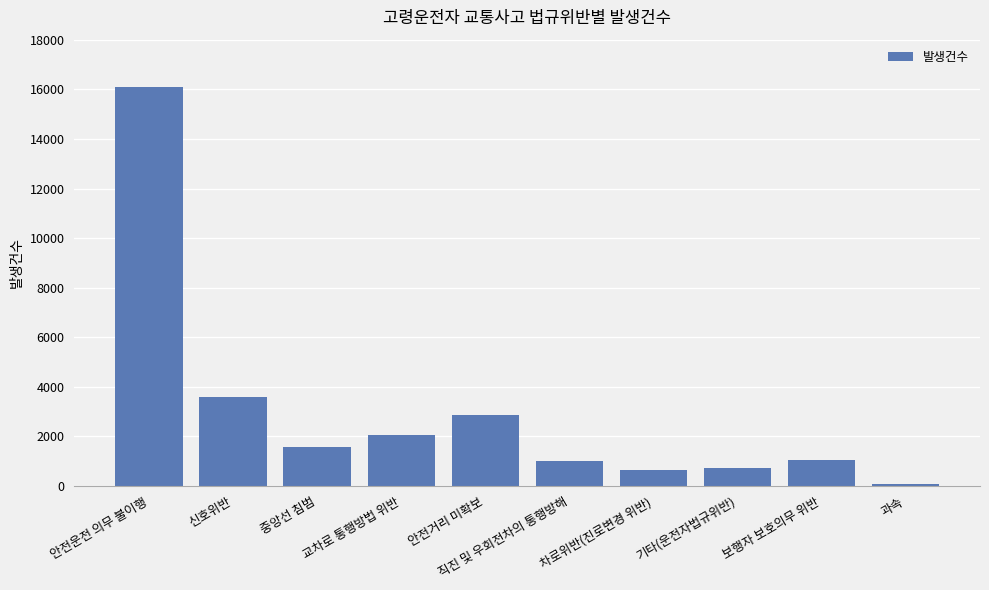

Which label corresponds to the largest value in the chart?

안전운전 의무 불이행